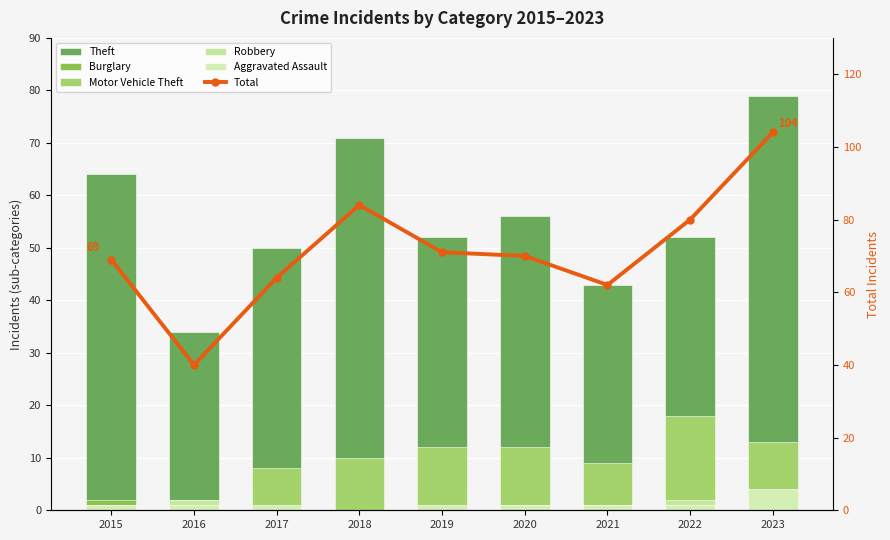

What is the difference between the Burglary values at 2021 and 2022?

1